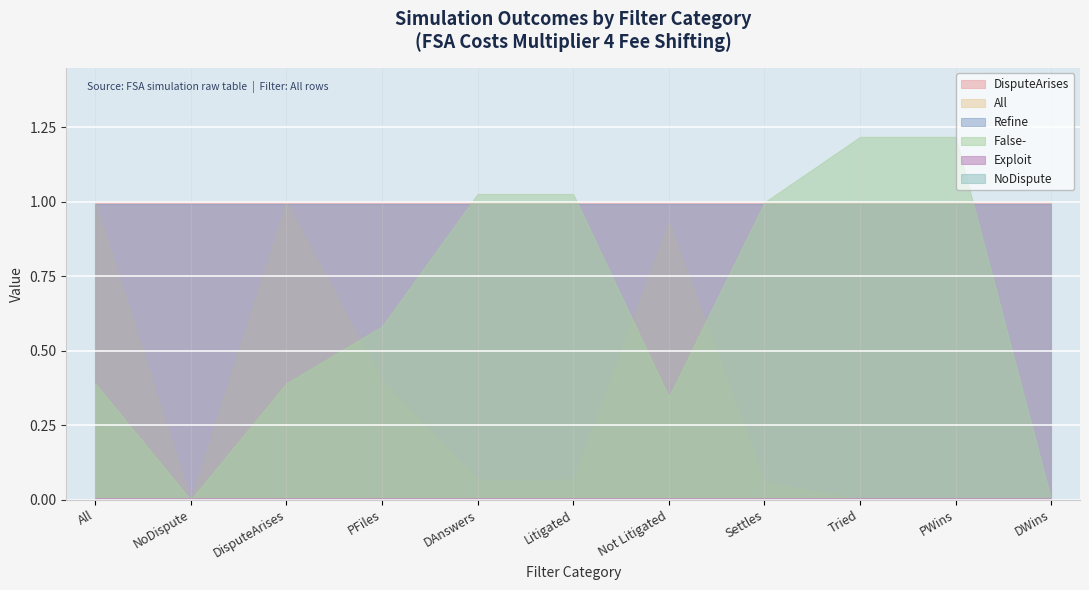

Reading left to right, transcribe all the data shown in this chart.

DisputeArises: All=1.0	NoDispute=1.0	DisputeArises=1.0	PFiles=1.0	DAnswers=1.0	Litigated=1.0	Not Litigated=1.0	Settles=1.0	Tried=1.0	PWins=1.0	DWins=1.0
All: All=1.0	NoDispute=0.0	DisputeArises=1.0	PFiles=0.4	DAnswers=0.1	Litigated=0.1	Not Litigated=0.9	Settles=0.1	Tried=0.0	PWins=0.0	DWins=0.0
Exploit: All=0.0	NoDispute=0.0	DisputeArises=0.0	PFiles=0.0	DAnswers=0.0	Litigated=0.0	Not Litigated=0.0	Settles=0.0	Tried=0.0	PWins=0.0	DWins=0.0
Refine: All=1.0	NoDispute=1.0	DisputeArises=1.0	PFiles=1.0	DAnswers=1.0	Litigated=1.0	Not Litigated=1.0	Settles=1.0	Tried=1.0	PWins=1.0	DWins=1.0
NoDispute: All=0.0	NoDispute=0.0	DisputeArises=0.0	PFiles=0.0	DAnswers=0.0	Litigated=0.0	Not Litigated=0.0	Settles=0.0	Tried=0.0	PWins=0.0	DWins=0.0
False-: All=0.4	NoDispute=0.0	DisputeArises=0.4	PFiles=0.6	DAnswers=1.0	Litigated=1.0	Not Litigated=0.3	Settles=1.0	Tried=1.2	PWins=1.2	DWins=0.0